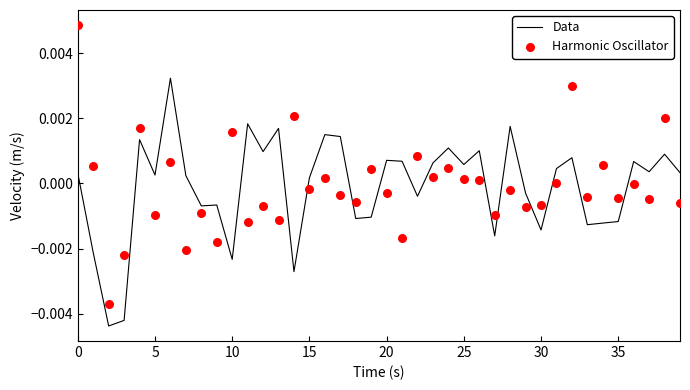

At how many categories does at least one series exceed 0?

30